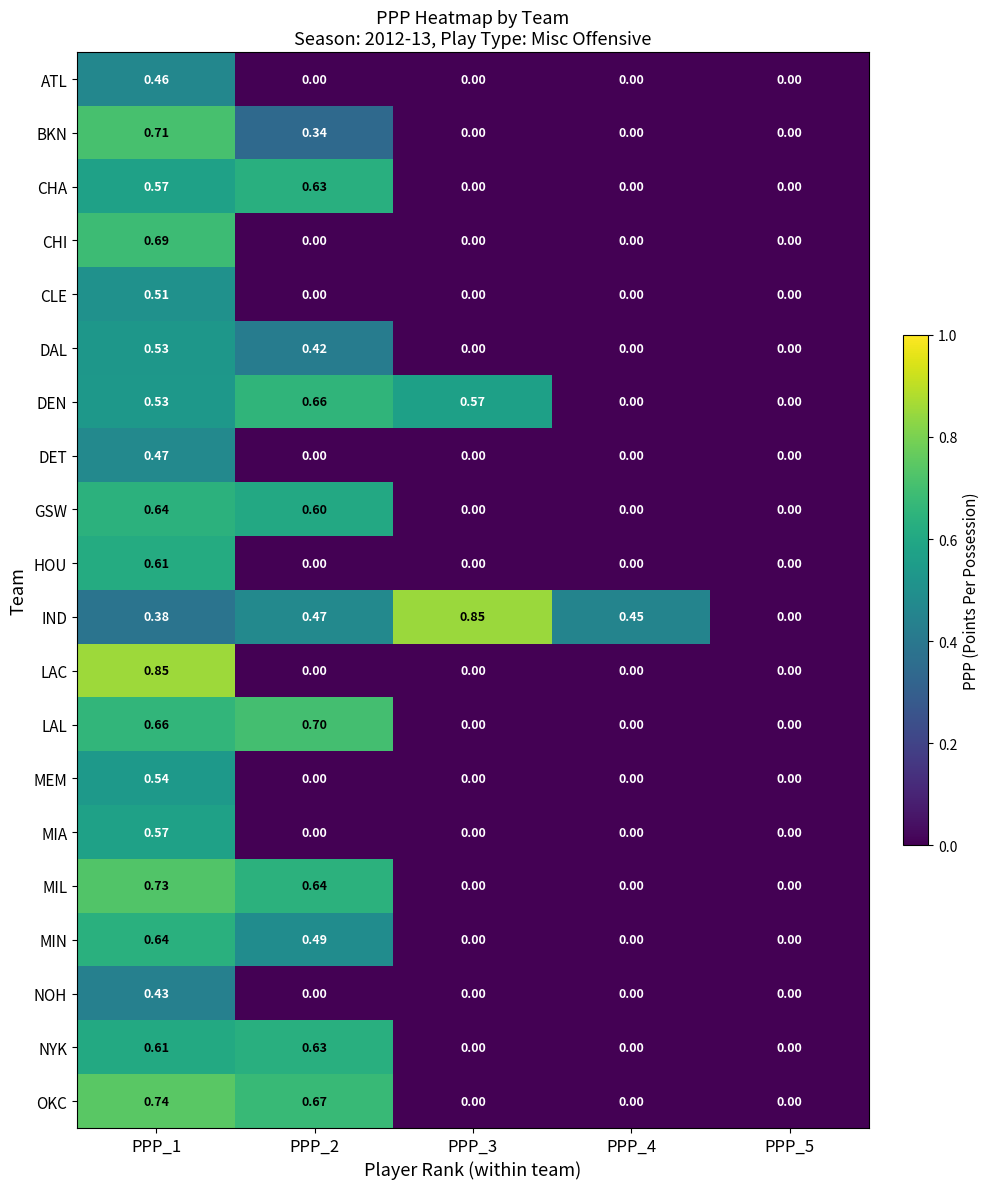

Is the value of CLE at PPP_2 greater than the value of DAL at PPP_1?

No